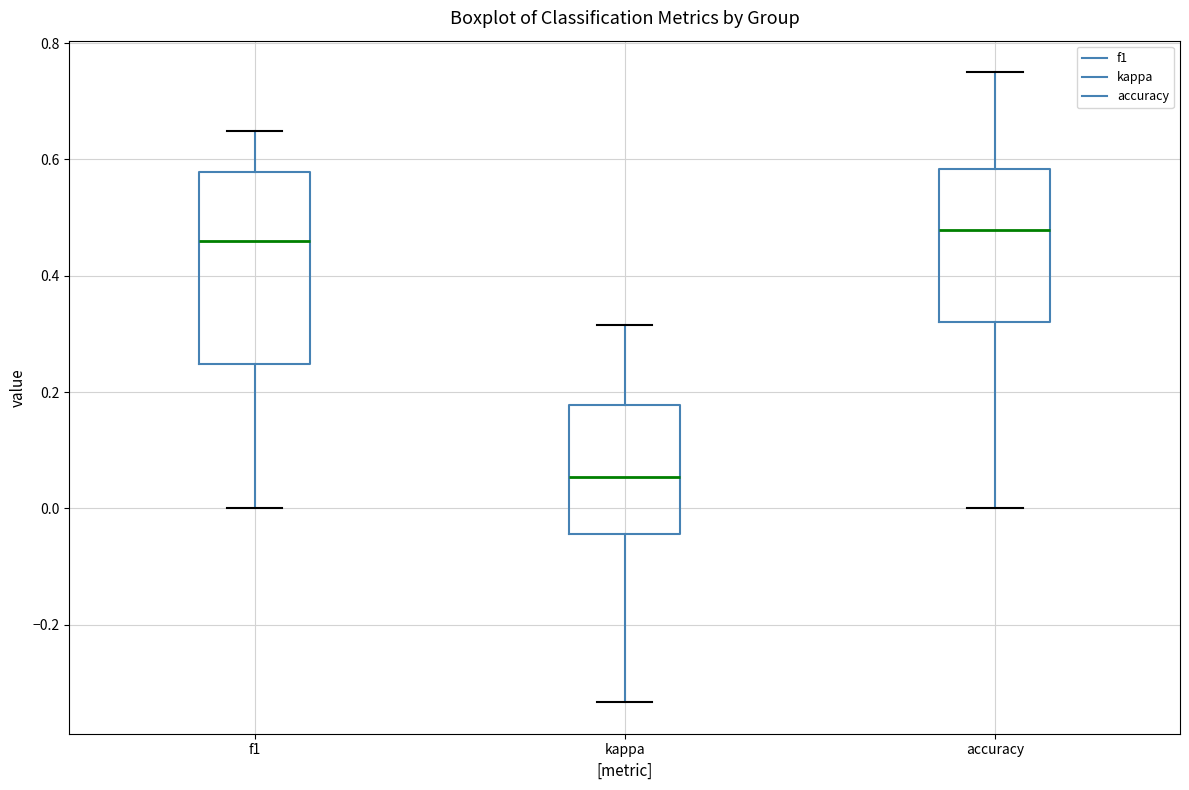

Reading left to right, read every box against the y-axis: the position of its median line, the range the box covers, and the ends of its whiskers. The values are not printed on the chart, so give them approximately, as read against the axis.

f1: median 0.46, box 0.24 to 0.58, whiskers 0.00 to 0.64
kappa: median 0.06, box -0.04 to 0.18, whiskers -0.34 to 0.32
accuracy: median 0.48, box 0.32 to 0.58, whiskers 0.00 to 0.76